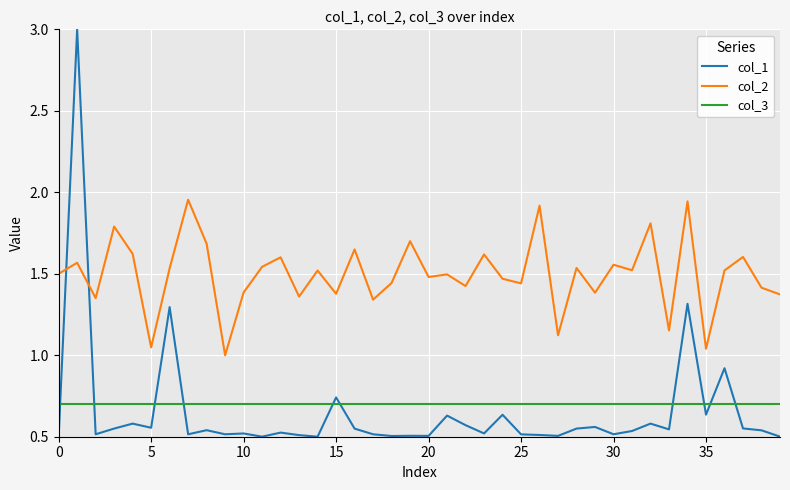

After their last crossing, which series has the higher values: col_1 or col_3?

col_3